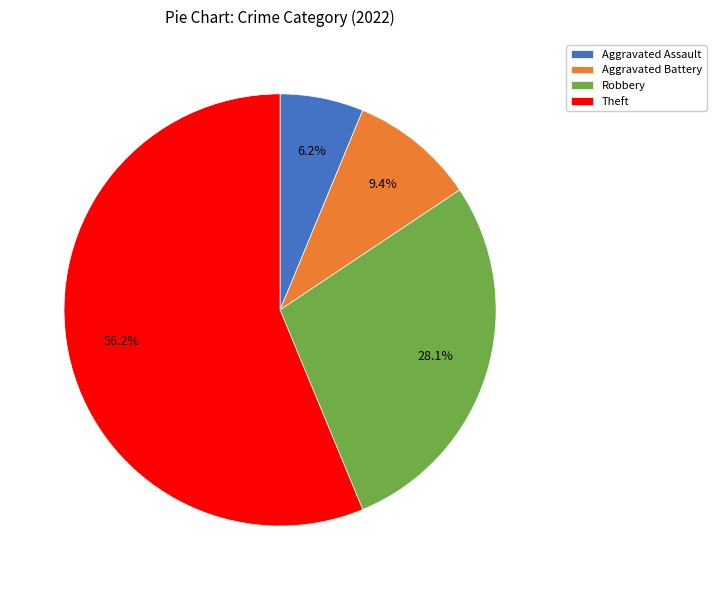

To the nearest percent, what percentage of the pie is Theft?

56%